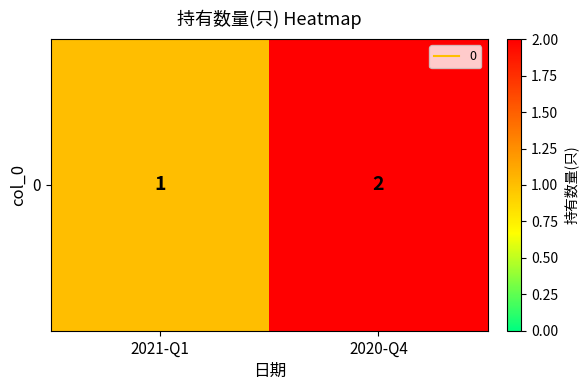

What is the maximum value shown in the chart?

2